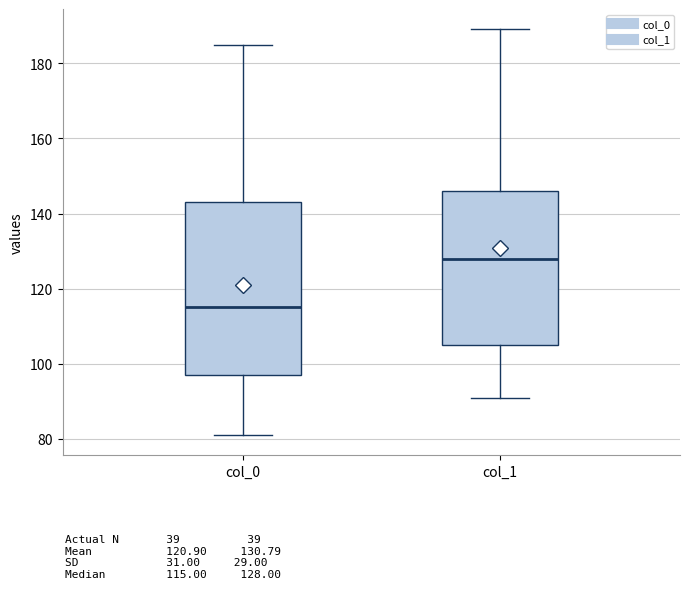

Comparing the boxes themselves (not the whiskers), which one is the tallest?

col_0